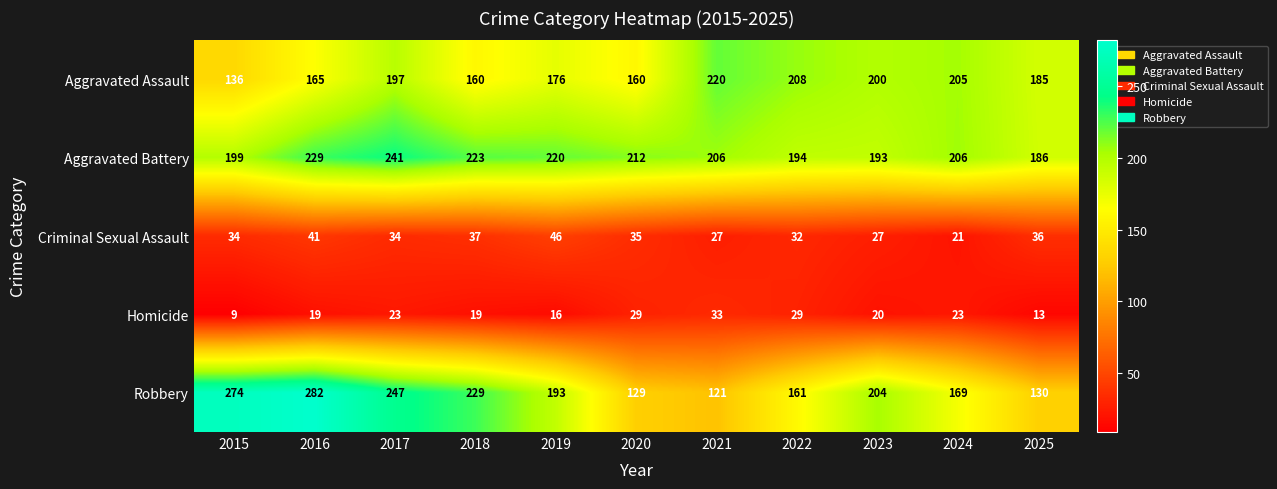

What is the minimum value shown in the chart?

9